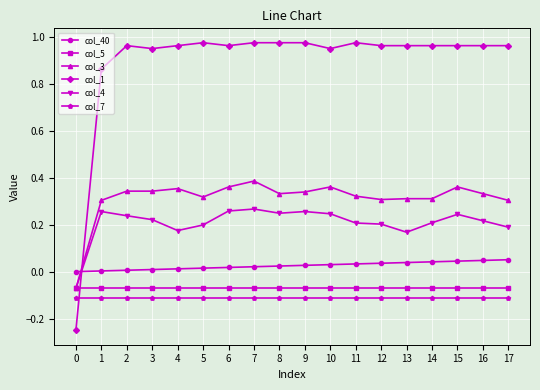

Is it true that col_40 equals 0.0 at 1?

True